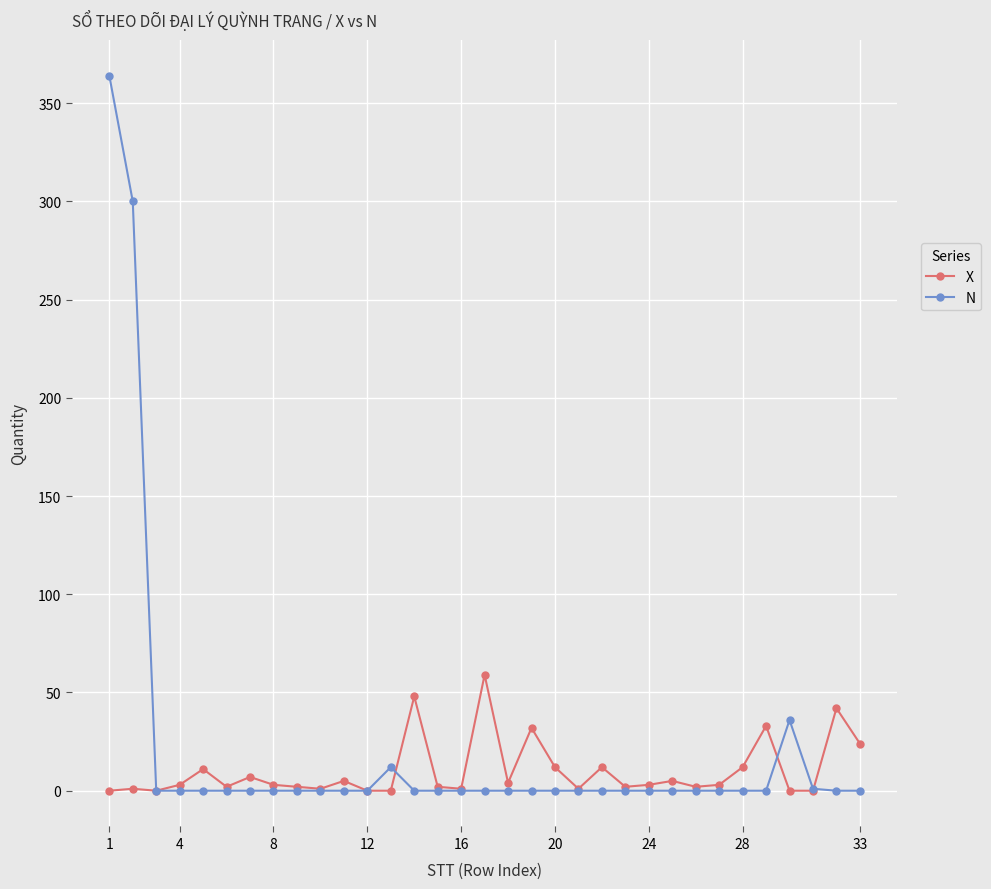

True or false: N has more than 0 points higher than both neighbors.

True